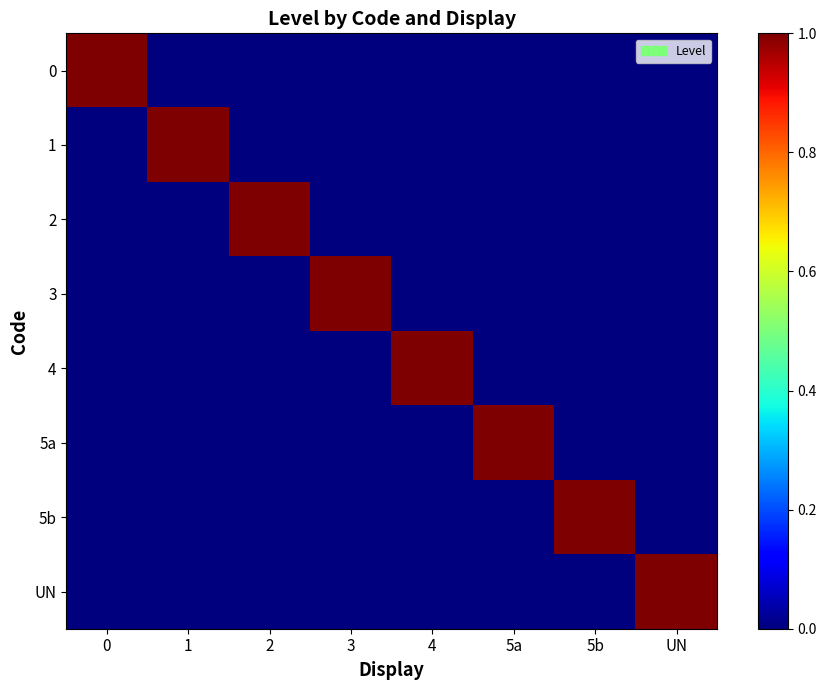

List the series in order of their peak value, lowest first.

0, 1, 2, 3, 4, 5a, 5b, UN